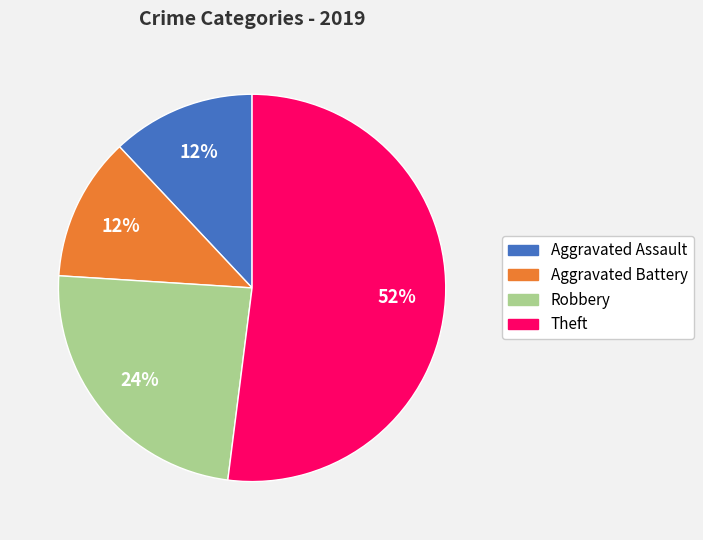

Does any single category account for the majority?

Yes